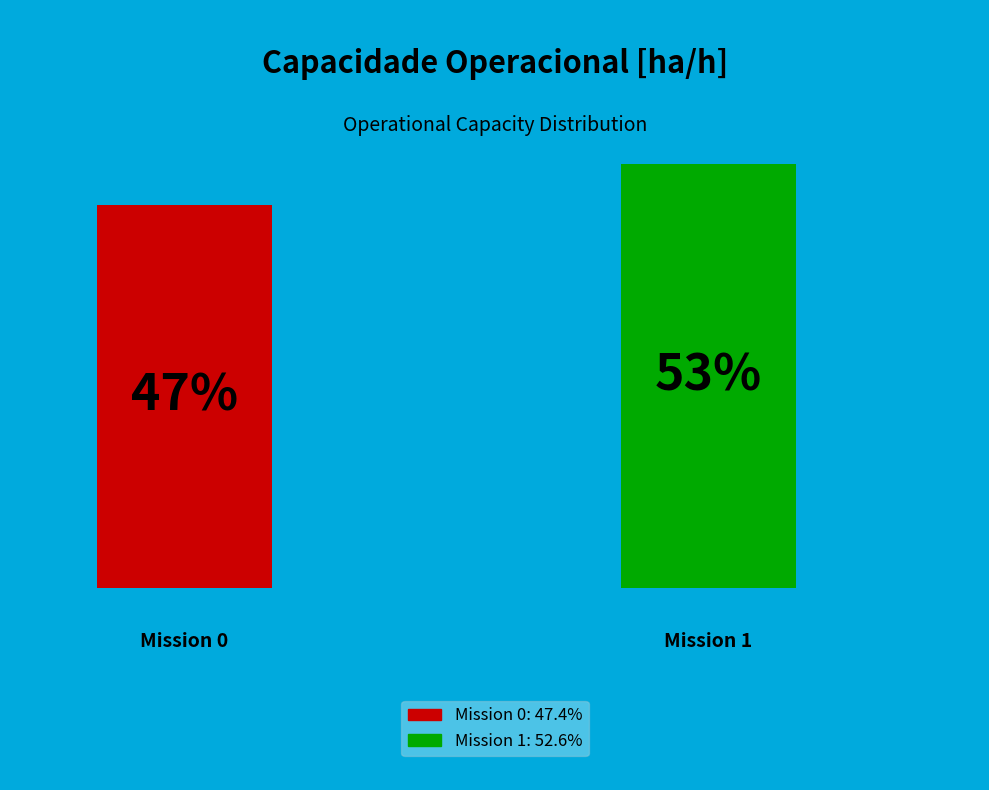

Is there a majority slice in this chart?

Yes